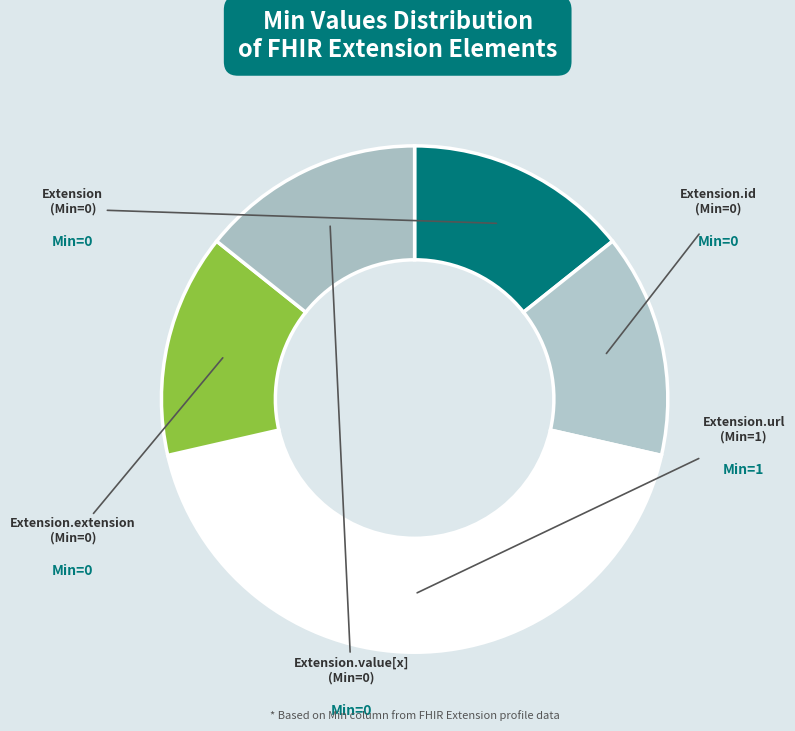

How many segments does this pie chart have?

5